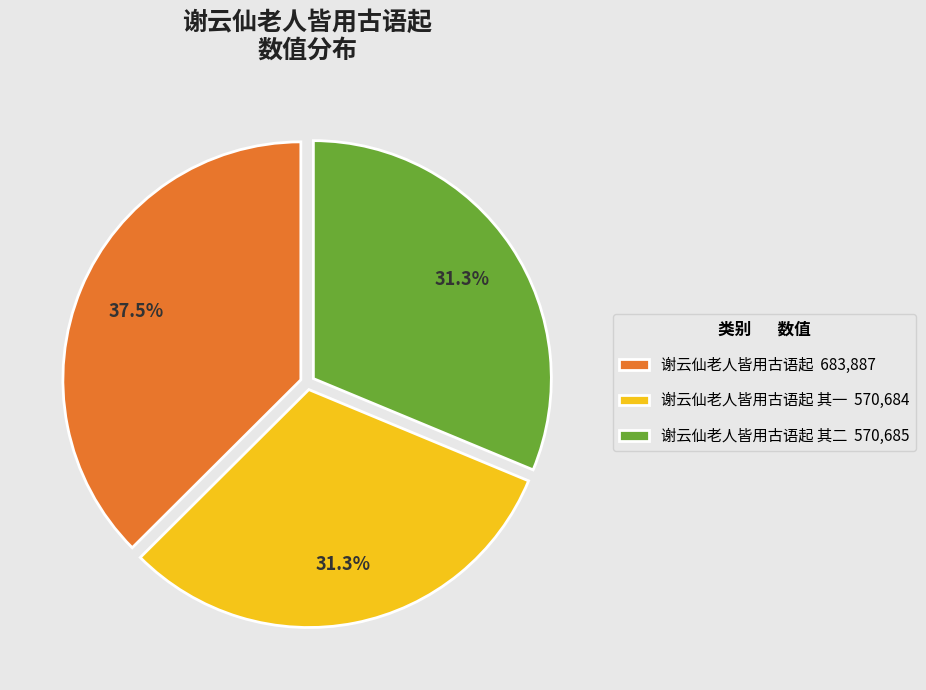

What is the largest slice in the pie chart?

谢云仙老人皆用古语起 683,887